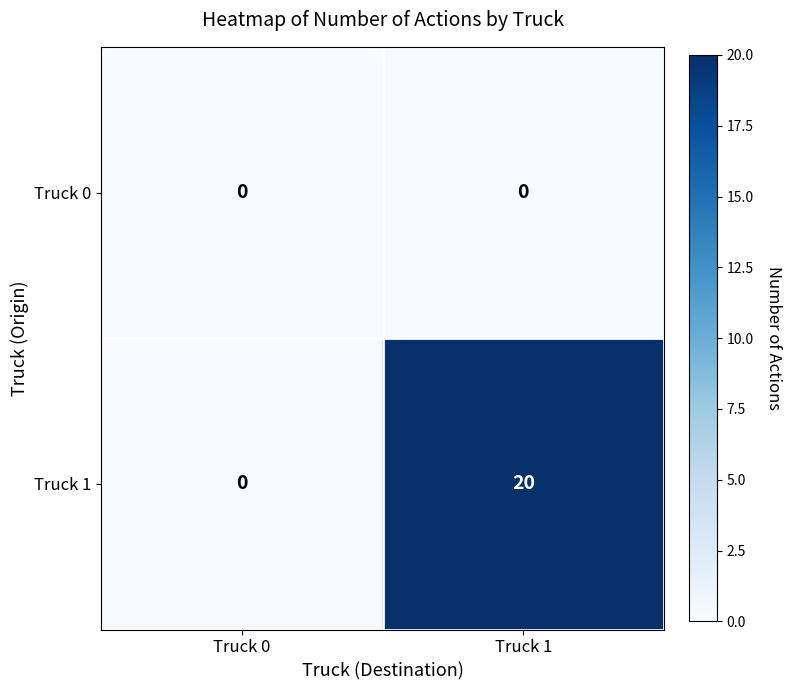

Rank the series by their average value, from highest to lowest.

Truck 1, Truck 0